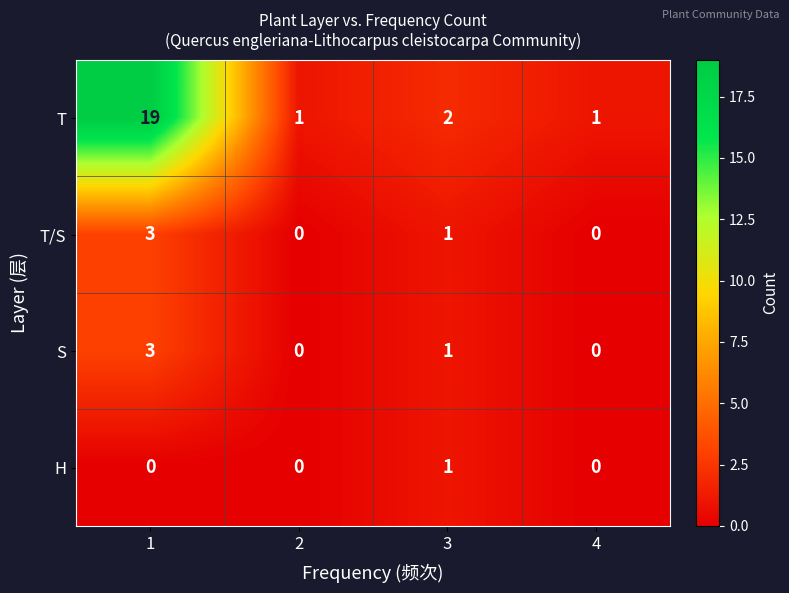

How many data points does each series have?

4